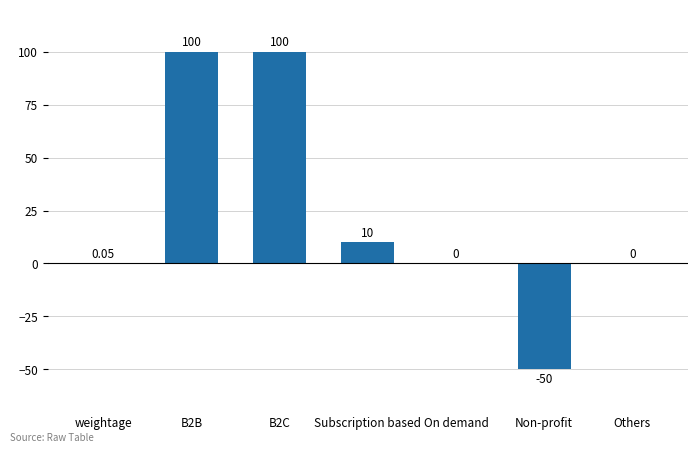

What is the sum of the values at Others and Non-profit?

-50.0